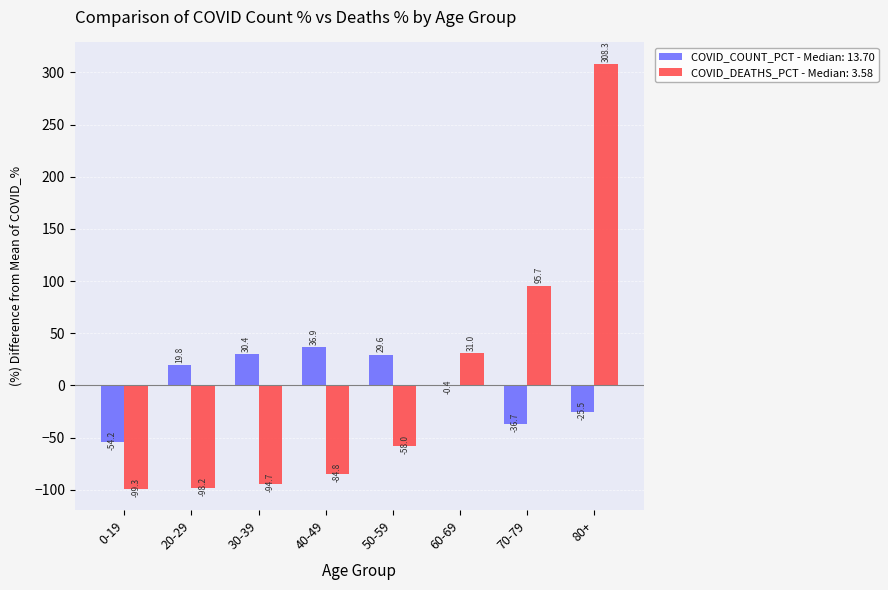

True or false: COVID_COUNT_PCT - Median: 13.70 has a value of -17.0 at 70-79.

False